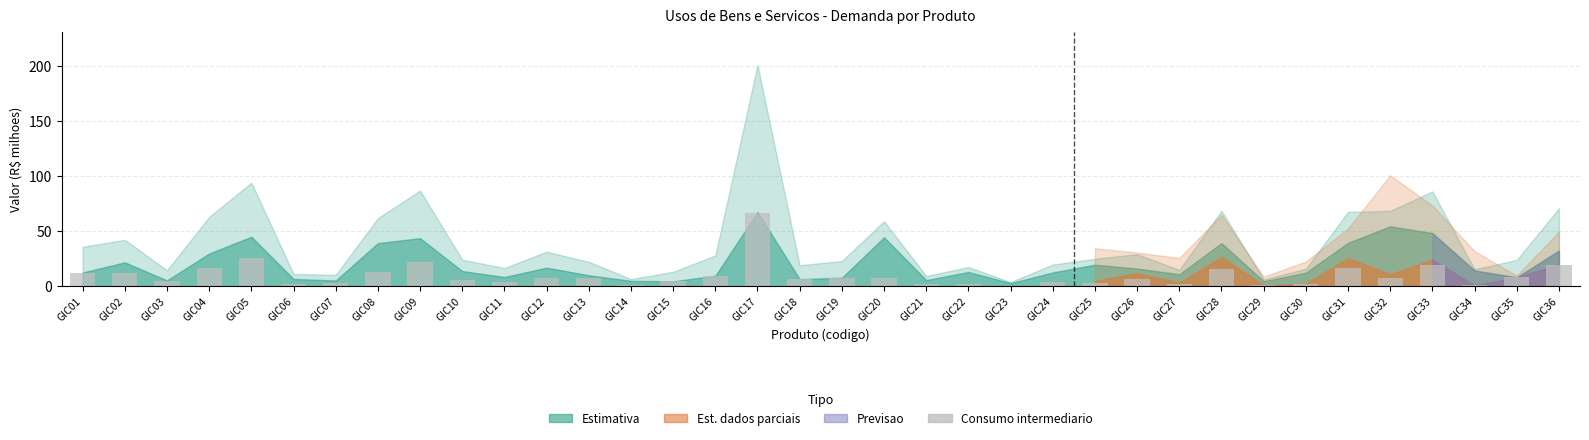

Are the bars horizontal?

No